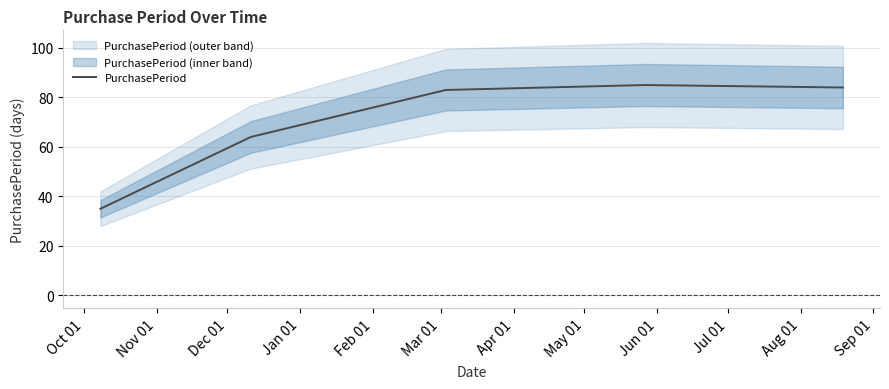

What is the lowest value of the PurchasePeriod series?

35